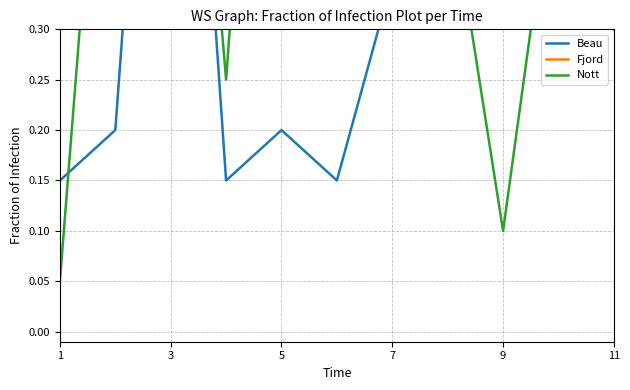

Which has a higher value, 11 or 1?

11